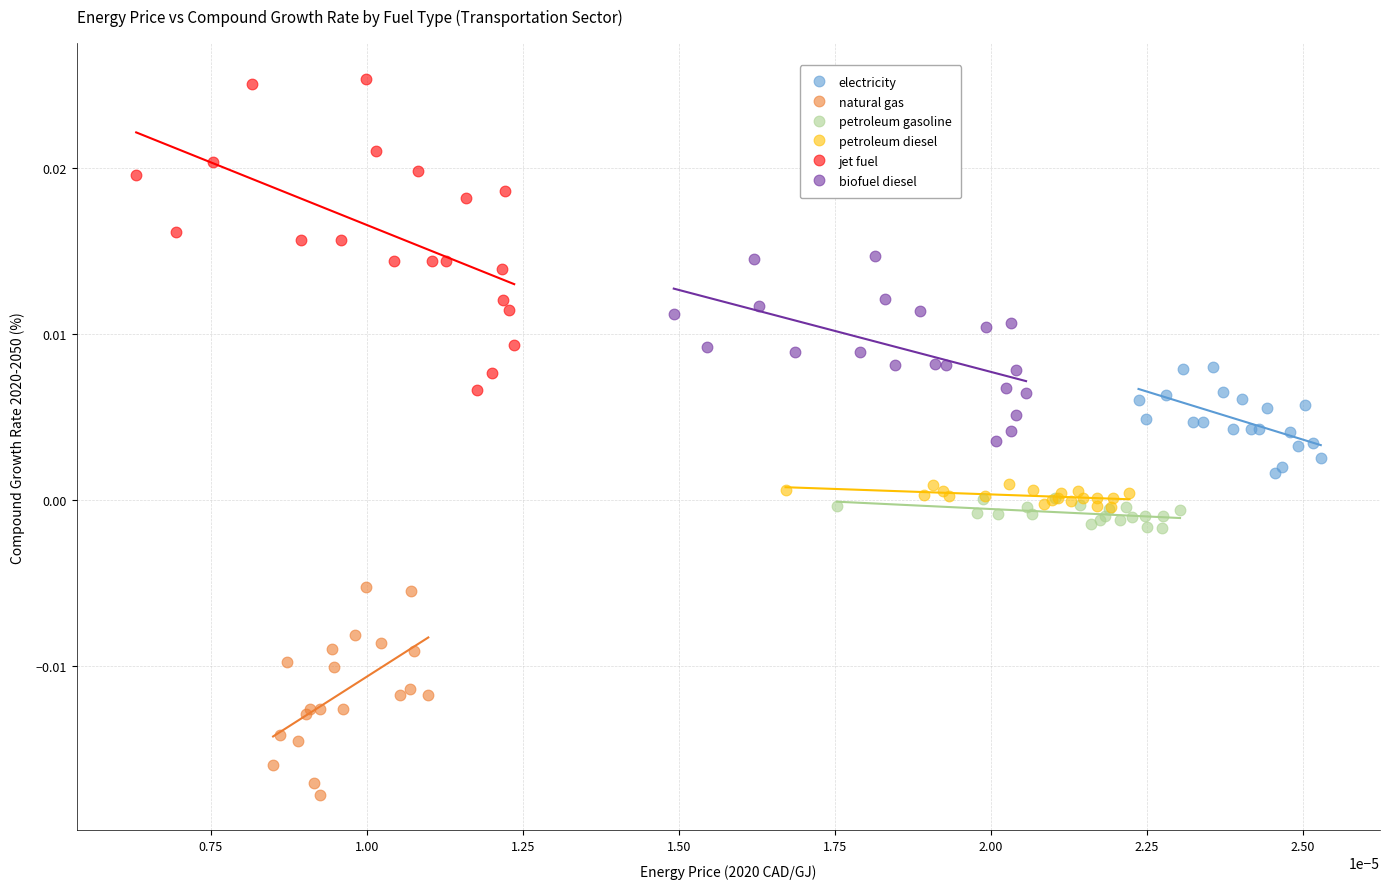

Which series has the largest Y range (max minus min)?

jet fuel